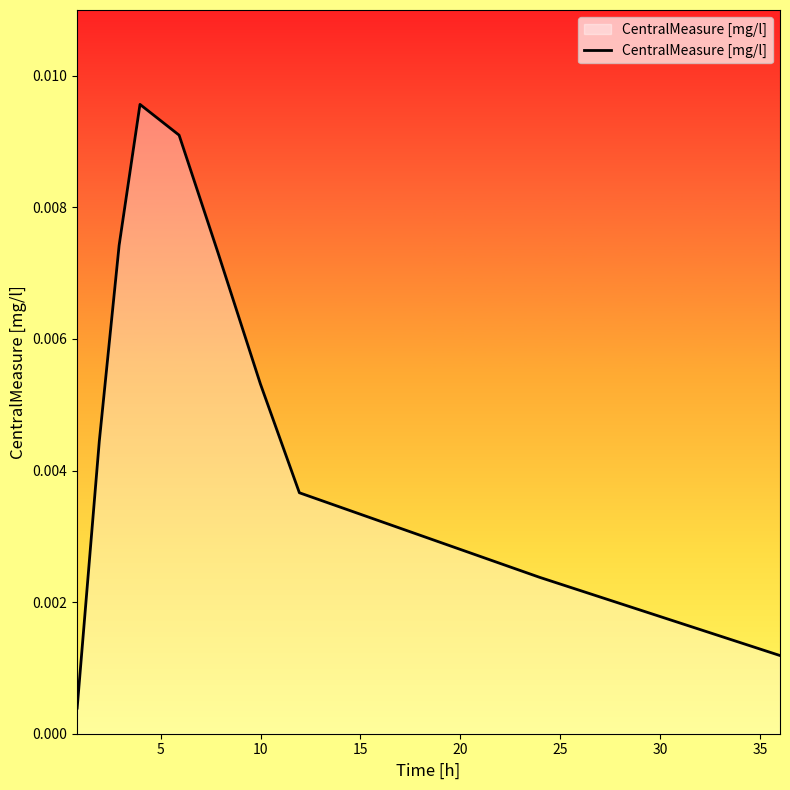

How many distinct data groups are displayed?

1